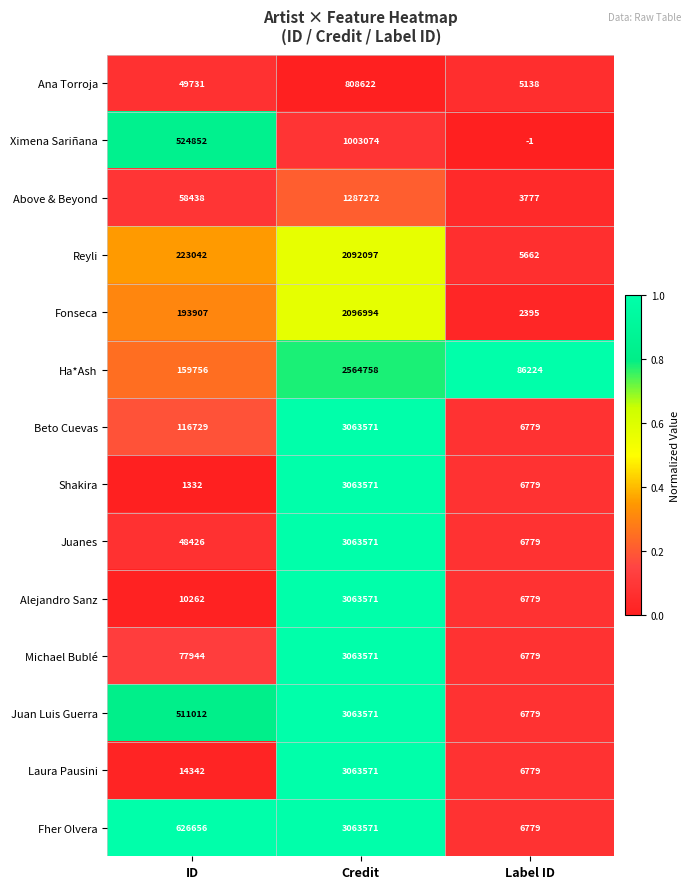

What is the lowest value of the Shakira series?

1332